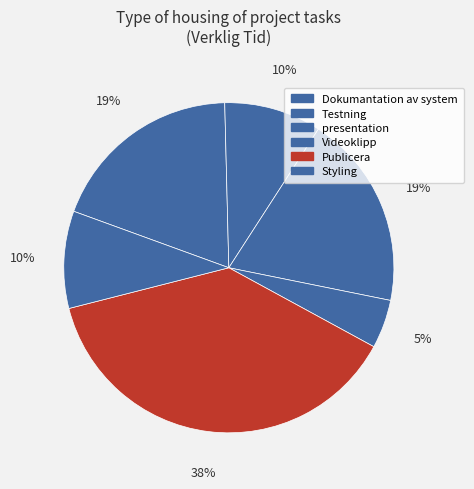

Is there any slice that represents more than half of the pie?

No